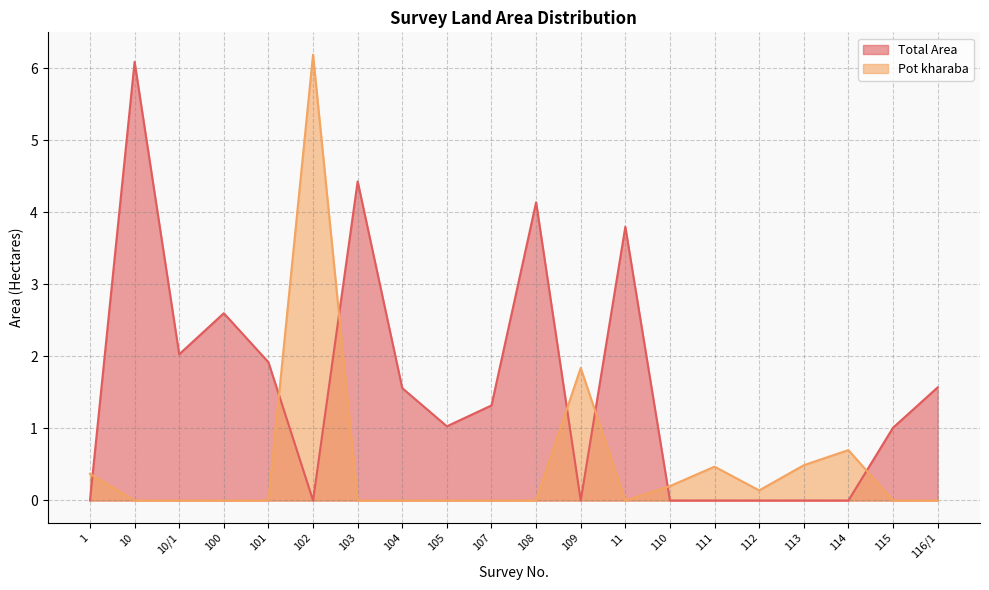

Is it true that Total Area equals 5.3 at 11?

False